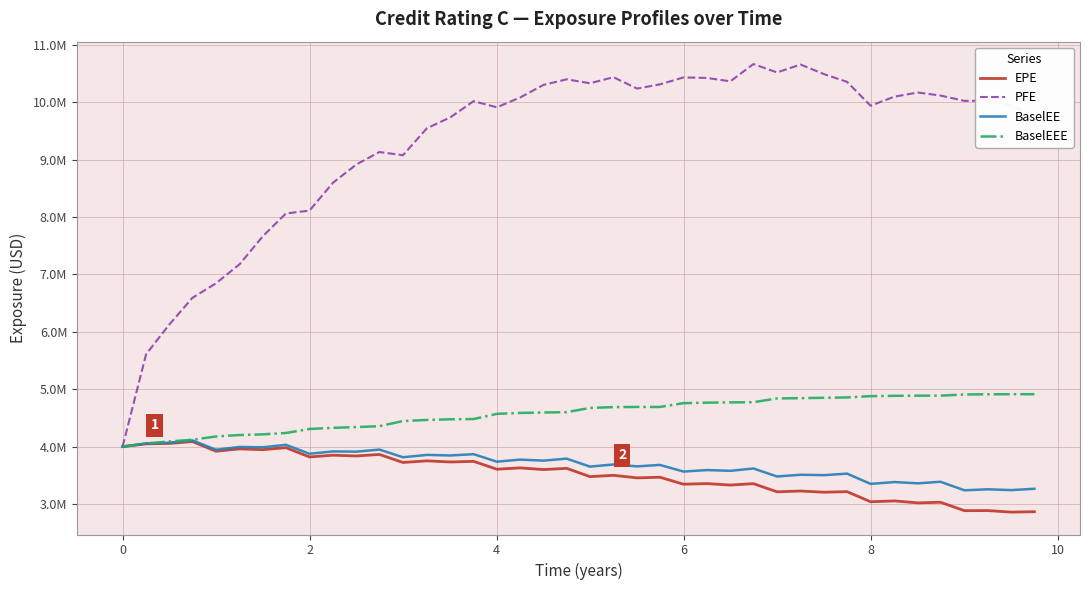

Is this an area chart (filled region under the line)?

No